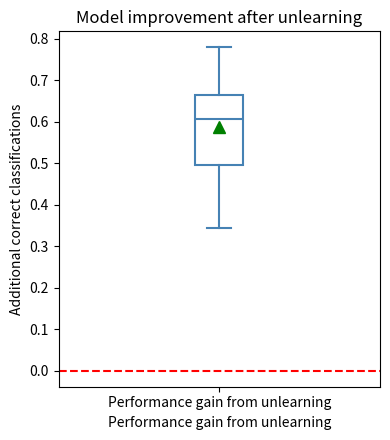

Read this box plot against the y-axis: the position of the median line, the range covered by the box, and the ends of both whiskers. The values are not printed on the chart, so give them approximately, as read against the axis.

median 0.61, box 0.49 to 0.67, whiskers 0.34 to 0.78